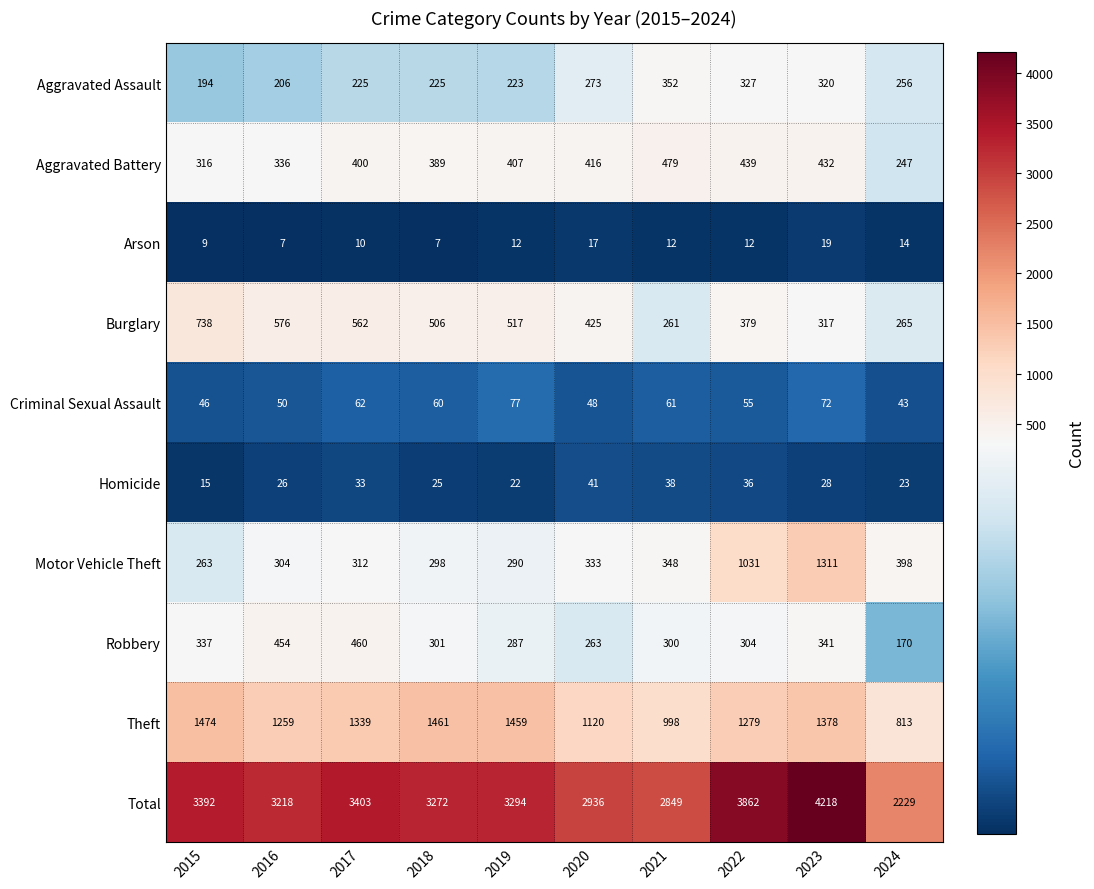

What is the sum of the Criminal Sexual Assault values at 2023 and 2019?

149